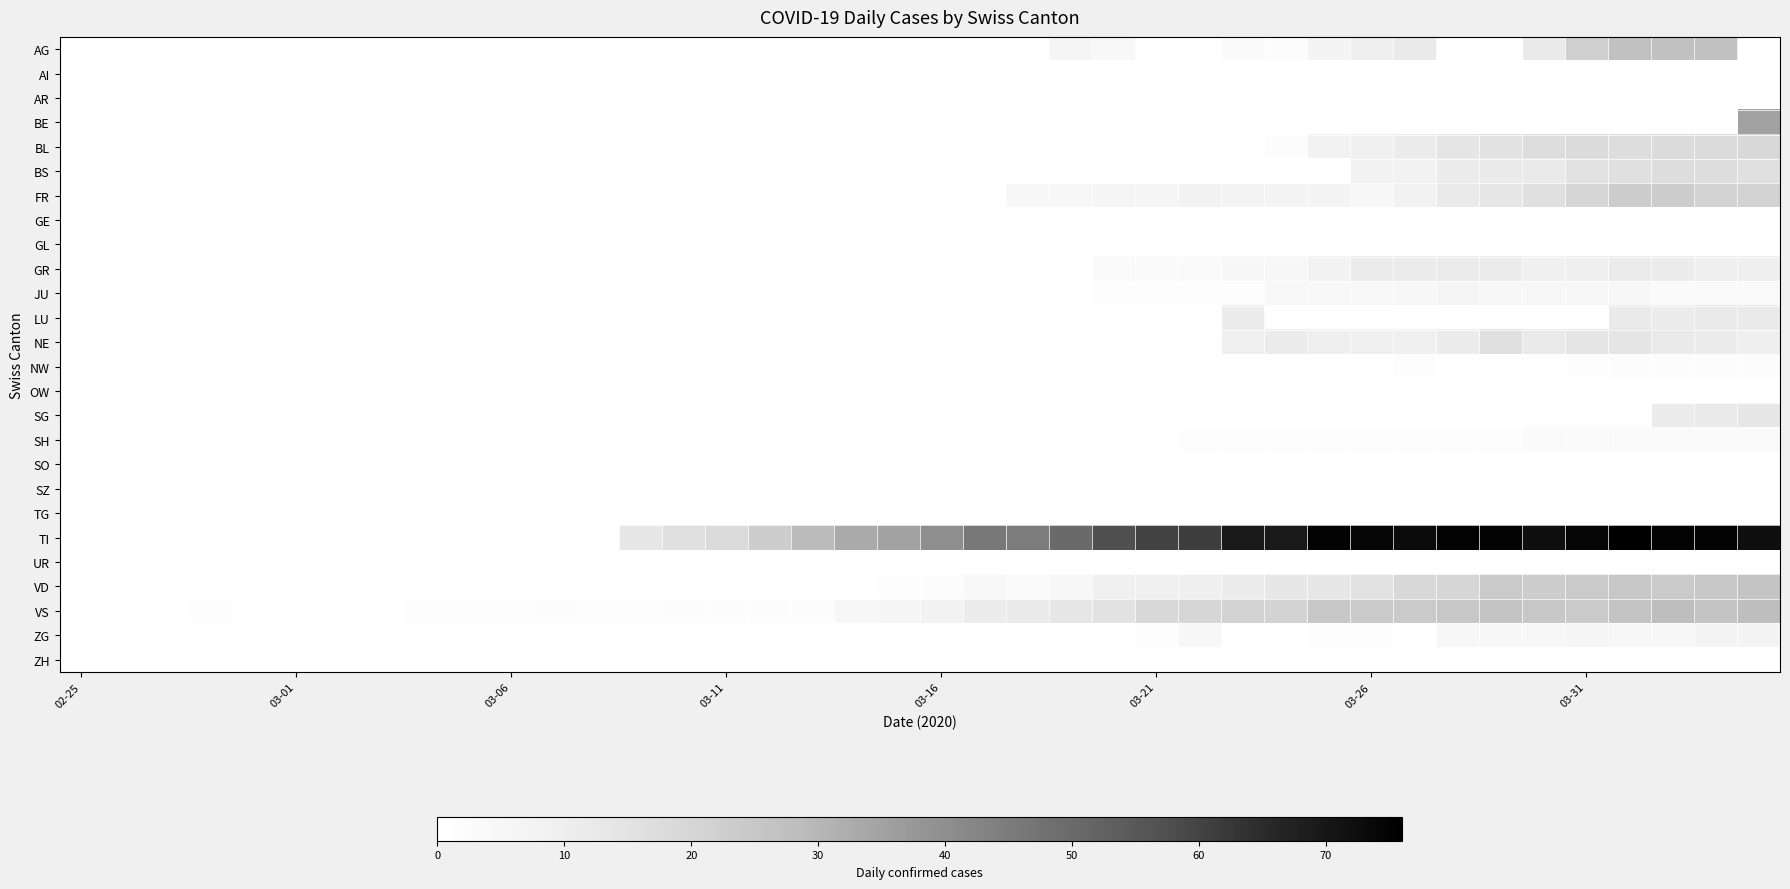

At which category does the chart reach its peak across all series?

36